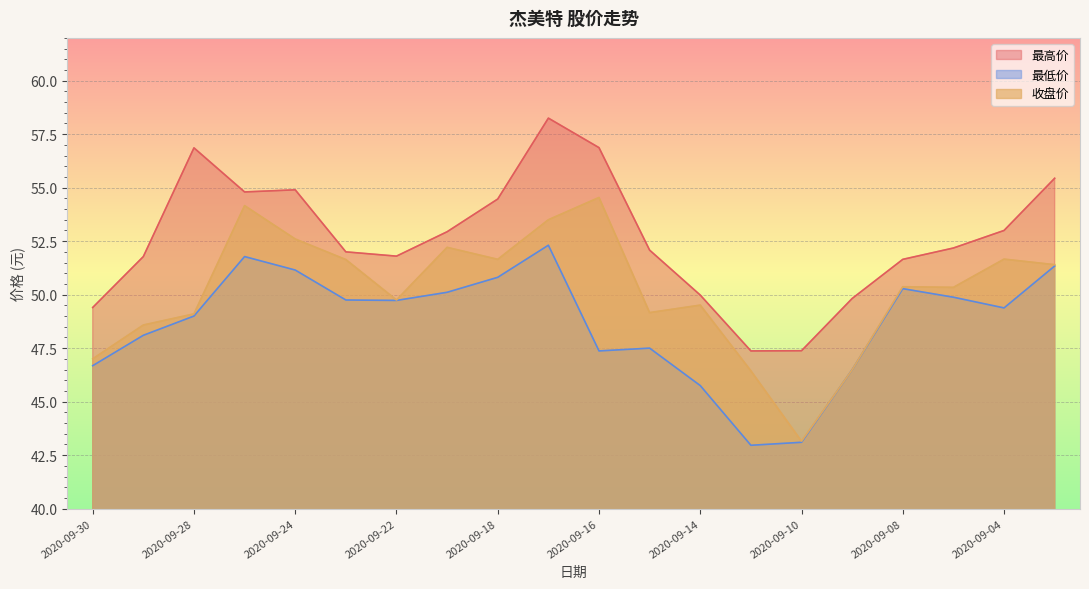

Where does the 最高价 series first go above 52?

2020-09-28